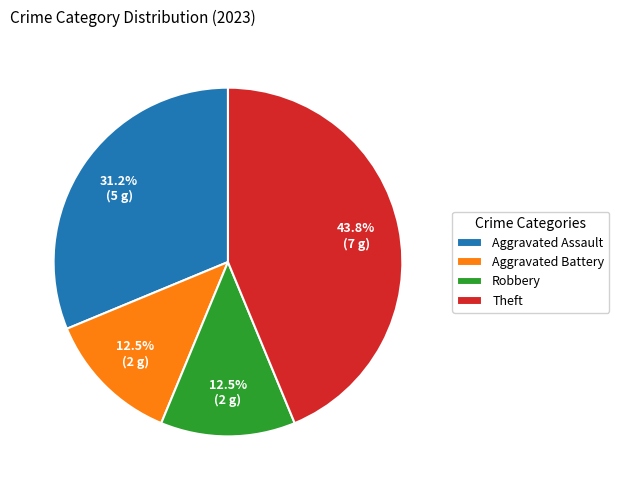

Which slice is the largest?

Theft